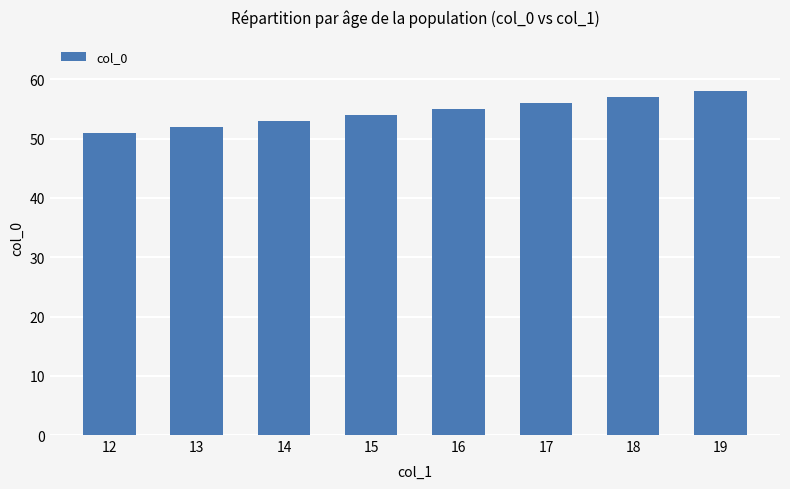

Rank the categories by value from highest to lowest.

19, 18, 17, 16, 15, 14, 13, 12